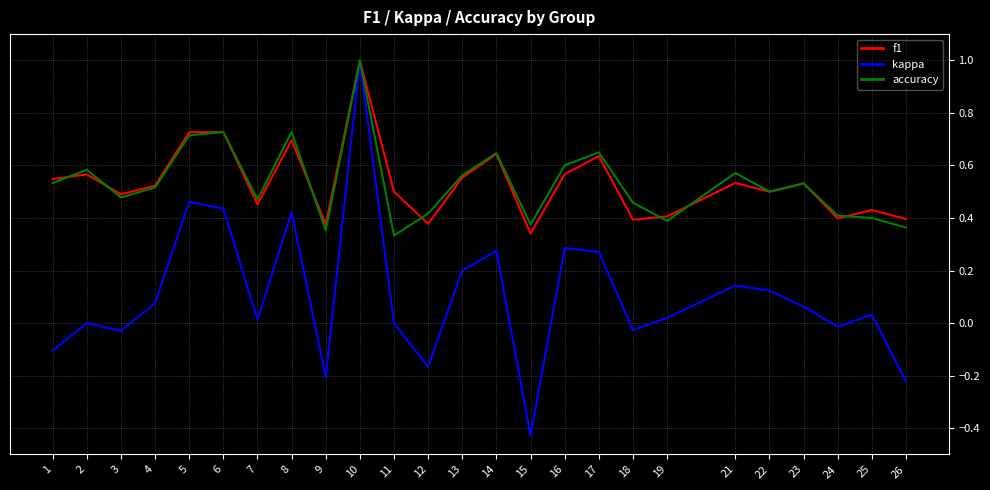

Where is accuracy nearest to the value 0?

11